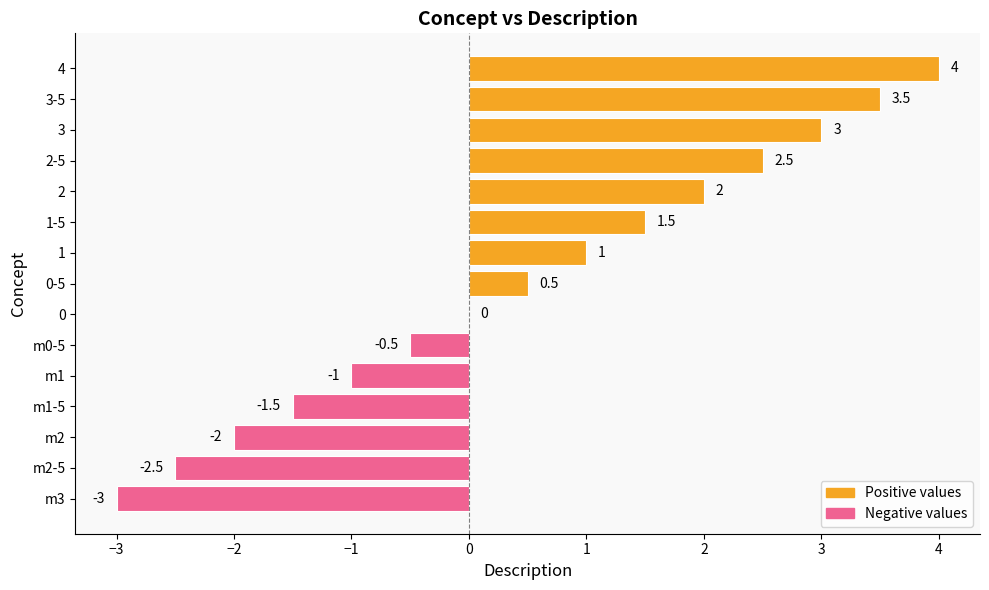

Does the chart contain stacked bars?

No